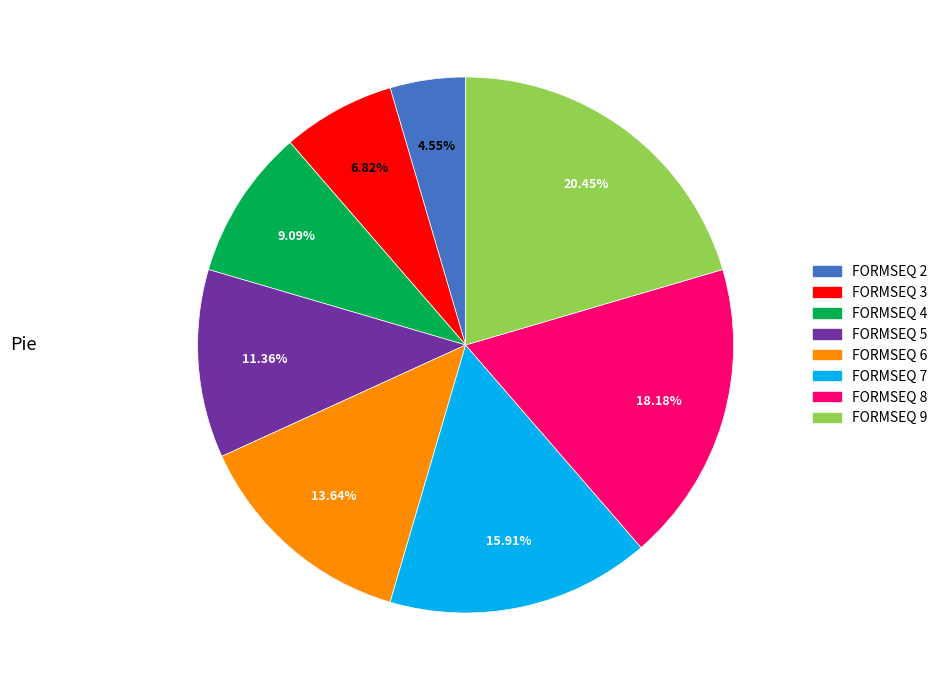

Which slice is the largest?

FORMSEQ 9